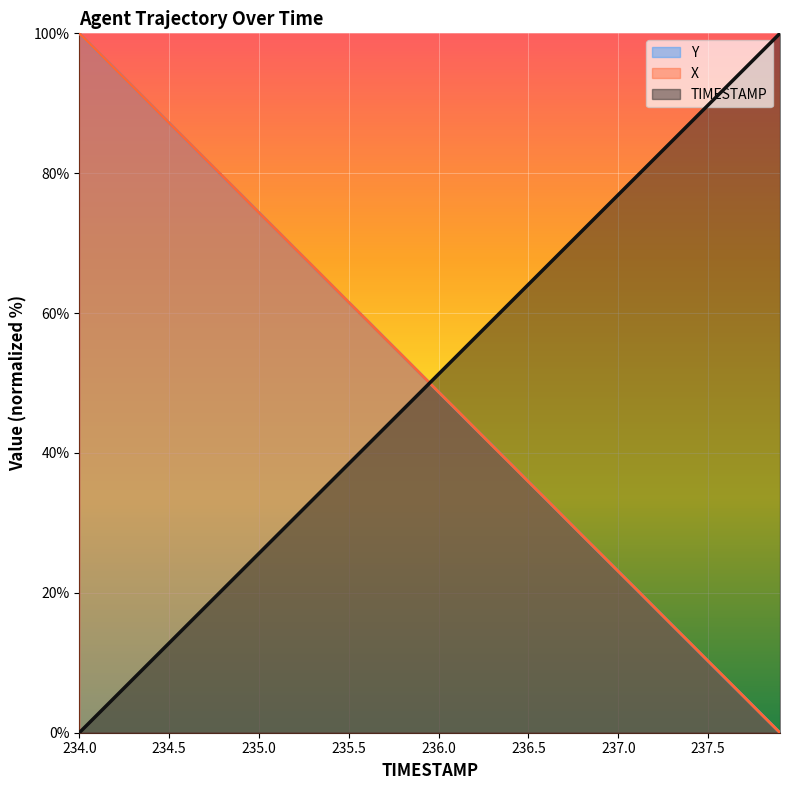

True or false: X has more than 0 points higher than both neighbors.

False